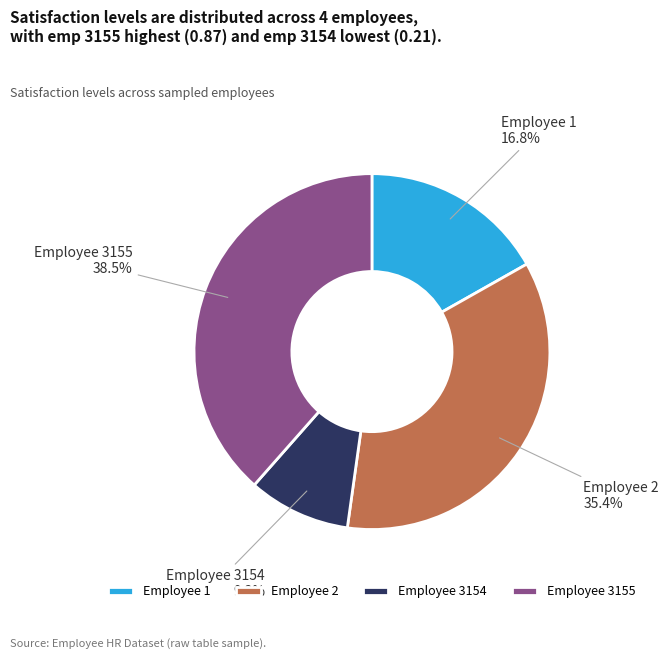

Which has a higher value, Employee 3155 or Employee 2?

Employee 3155